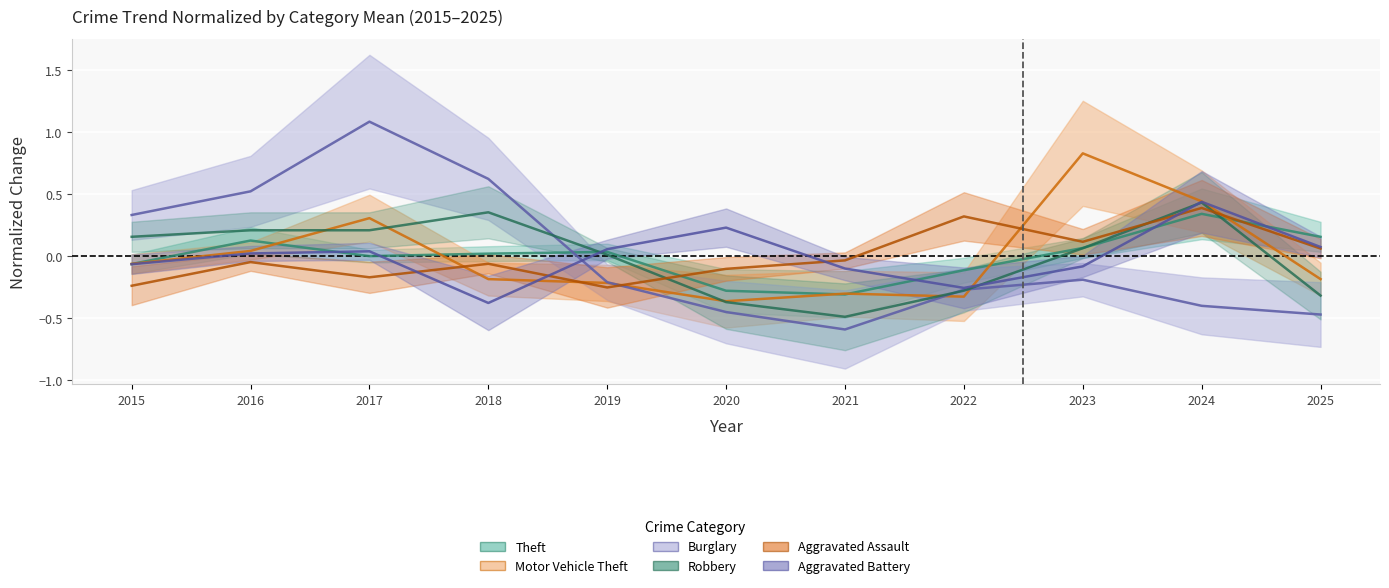

List the series in order of their peak value, highest first.

Burglary, Motor Vehicle Theft, Aggravated Battery, Robbery, Aggravated Assault, Theft